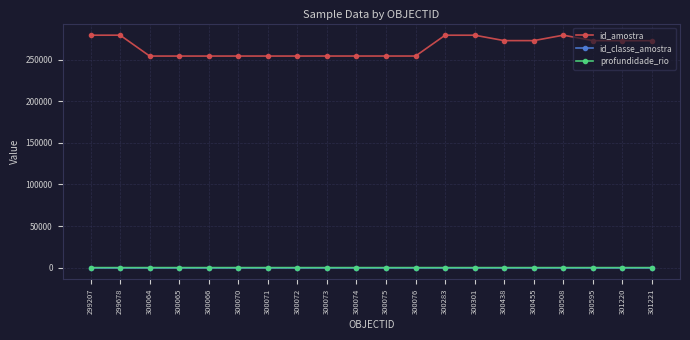

Is the value of id_amostra at 300072 greater than the value of profundidade_rio at 300508?

Yes